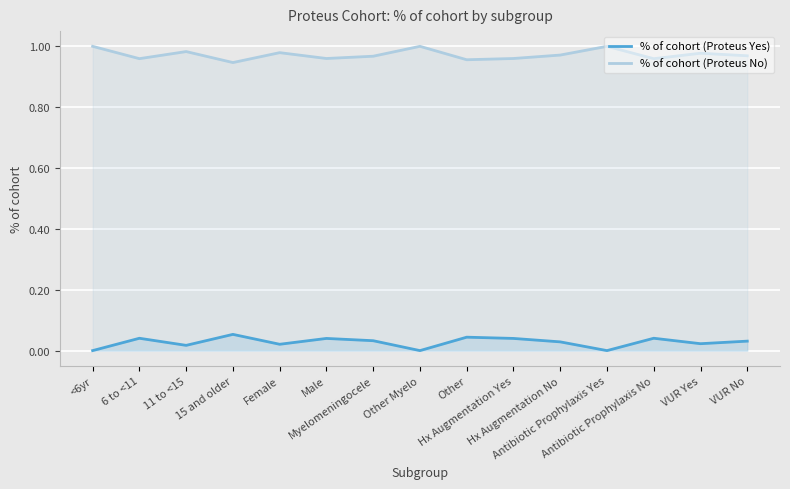

What is the total value across all series at Antibiotic Prophylaxis No?

1.0